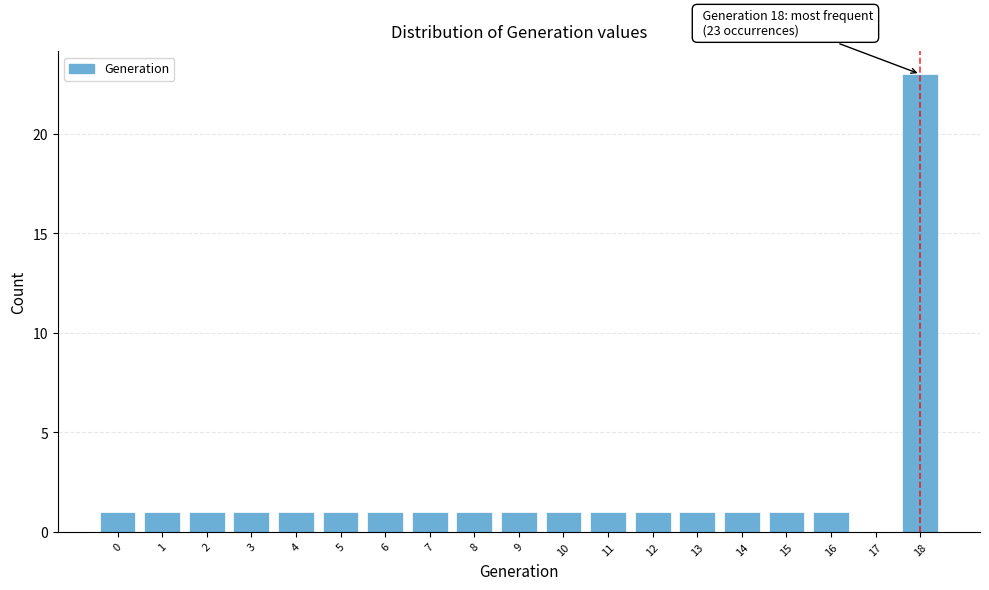

Reading left to right, list all the values displayed in this chart.

0=1	1=1	2=1	3=1	4=1	5=1	6=1	7=1	8=1	9=1	10=1	11=1	12=1	13=1	14=1	15=1	16=1	17=0	18=23